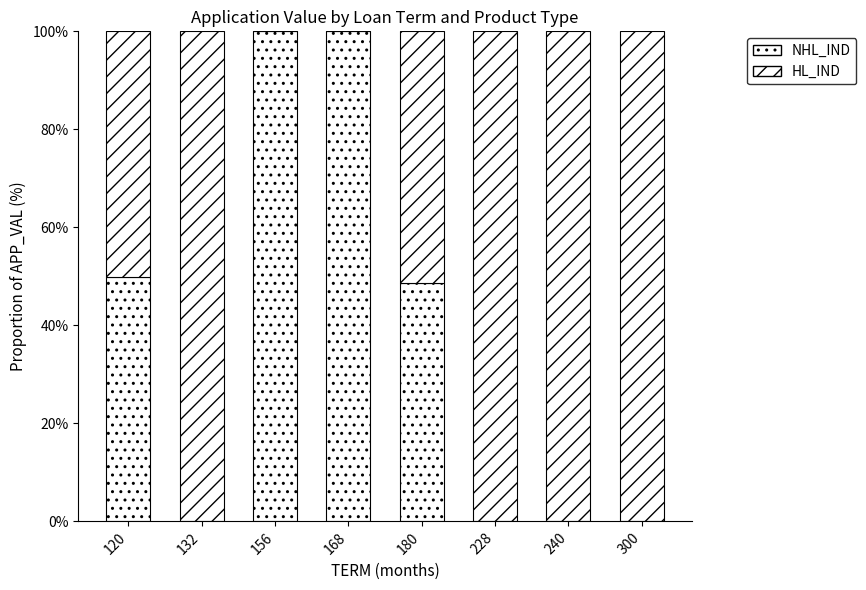

At which label does NHL_IND reach its peak?

156